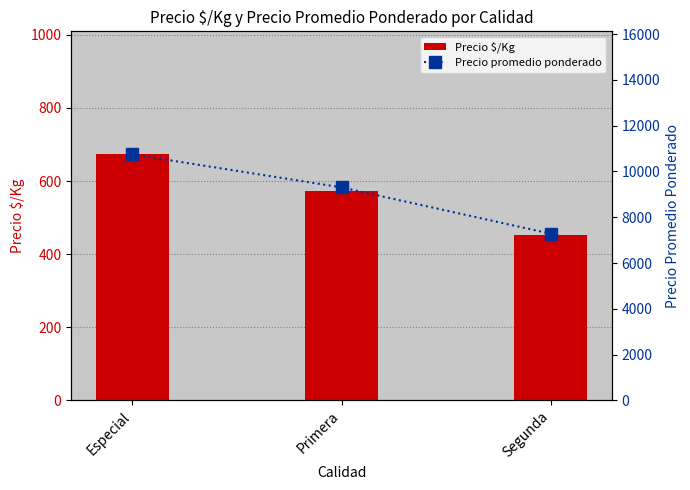

List the series in order of their overall mean, lowest first.

Precio $/Kg, Precio promedio ponderado